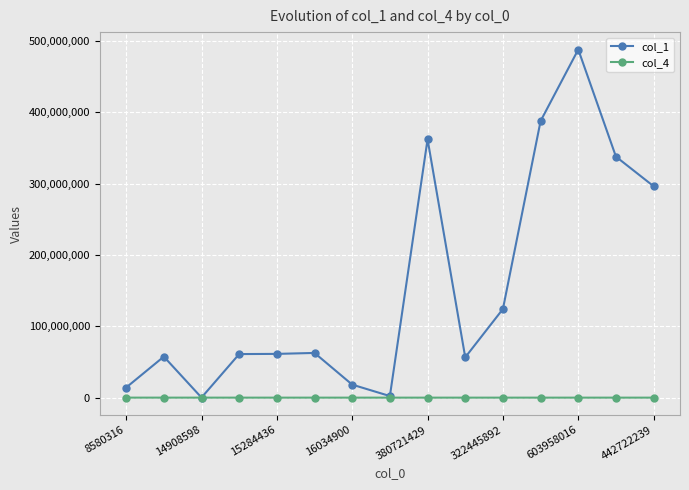

Which series has the largest range (max minus min)?

col_1